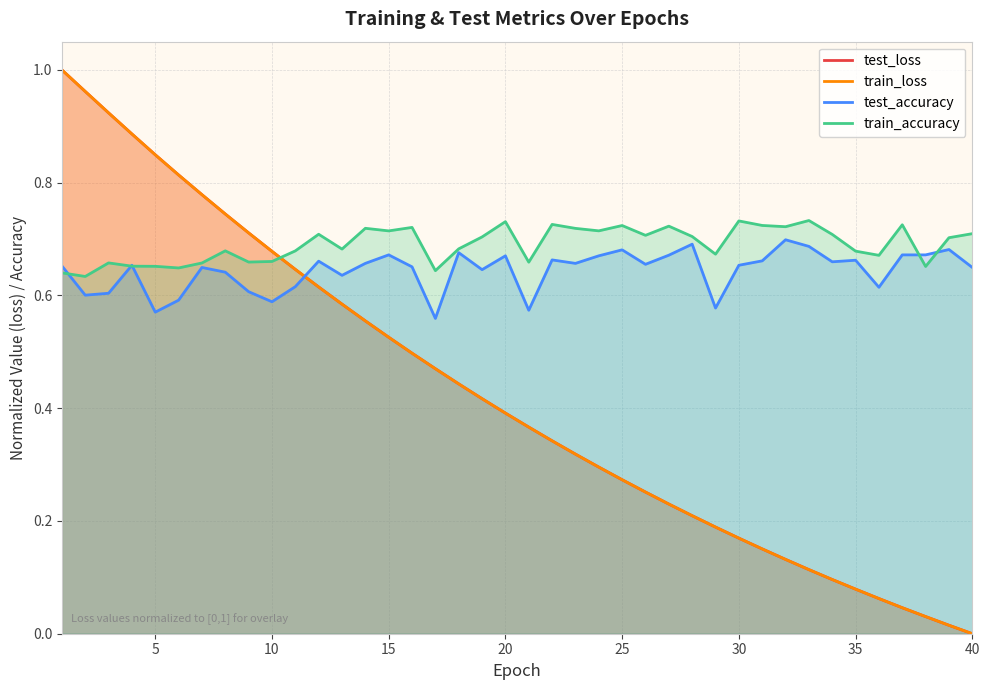

Reading left to right, what are all the values shown in this chart?

test_loss: 1.0	1.0	0.9	0.9	0.8	0.8	0.8	0.7	0.7	0.7	0.6	0.6	0.6	0.6	0.5	0.5	0.5	0.4	0.4	0.4	0.4	0.3	0.3	0.3	0.3	0.3	0.2	0.2	0.2	0.2	0.2	0.1	0.1	0.1	0.1	0.1	0.0	0.0	0.0	0.0
train_loss: 1.0	1.0	0.9	0.9	0.8	0.8	0.8	0.7	0.7	0.7	0.6	0.6	0.6	0.6	0.5	0.5	0.5	0.4	0.4	0.4	0.4	0.3	0.3	0.3	0.3	0.3	0.2	0.2	0.2	0.2	0.2	0.1	0.1	0.1	0.1	0.1	0.0	0.0	0.0	0.0
test_accuracy: 0.7	0.6	0.6	0.7	0.6	0.6	0.6	0.6	0.6	0.6	0.6	0.7	0.6	0.7	0.7	0.7	0.6	0.7	0.6	0.7	0.6	0.7	0.7	0.7	0.7	0.7	0.7	0.7	0.6	0.7	0.7	0.7	0.7	0.7	0.7	0.6	0.7	0.7	0.7	0.6
train_accuracy: 0.6	0.6	0.7	0.7	0.7	0.6	0.7	0.7	0.7	0.7	0.7	0.7	0.7	0.7	0.7	0.7	0.6	0.7	0.7	0.7	0.7	0.7	0.7	0.7	0.7	0.7	0.7	0.7	0.7	0.7	0.7	0.7	0.7	0.7	0.7	0.7	0.7	0.7	0.7	0.7